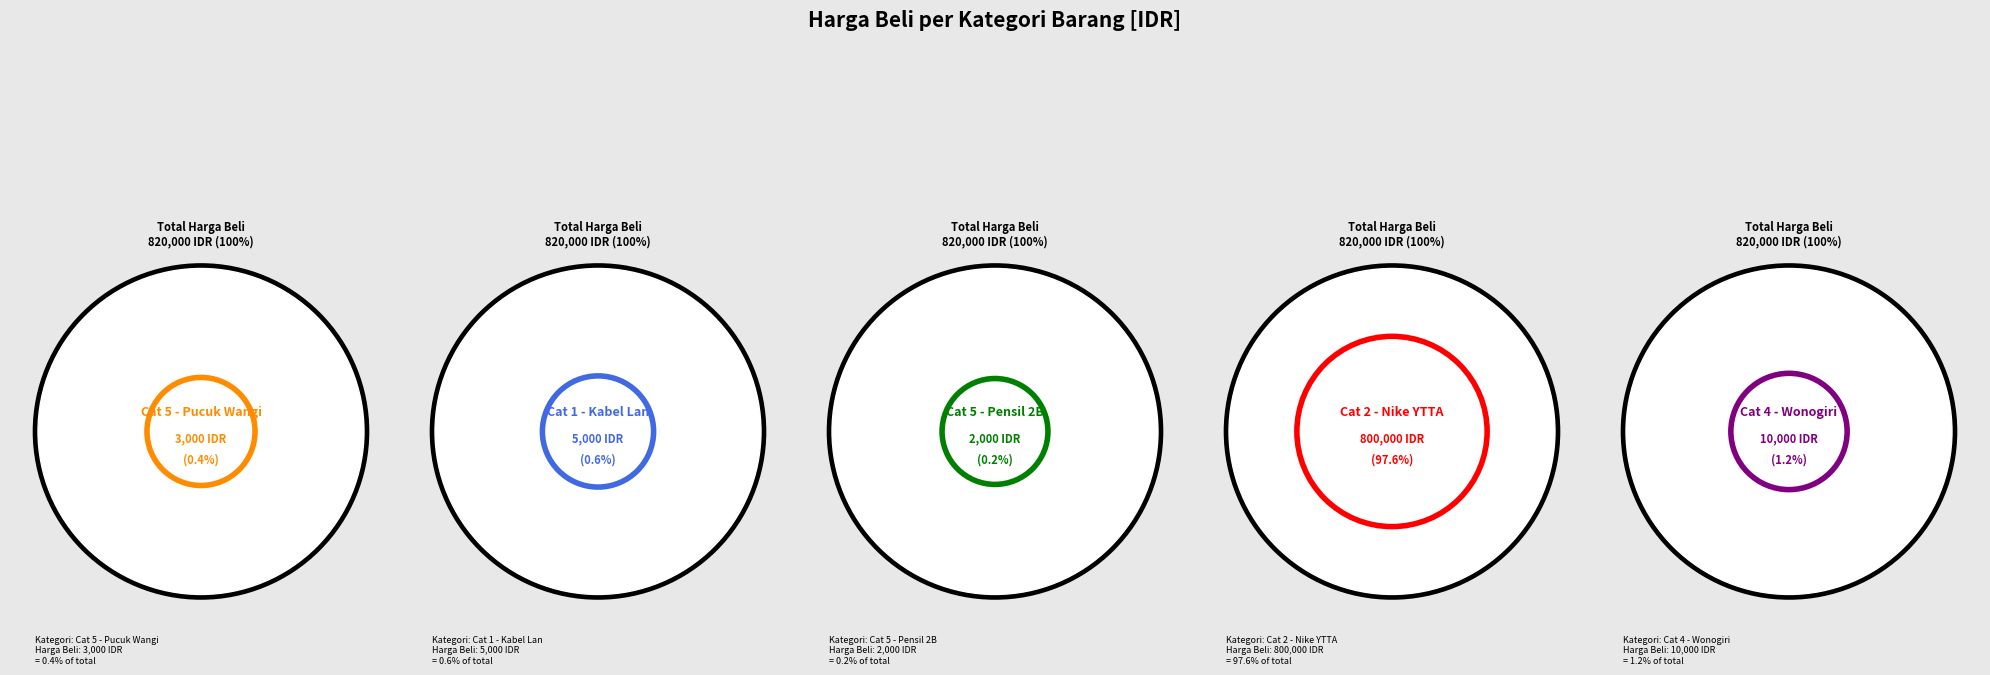

Which category has the smallest portion of the pie?

5 (Pensil 2B)